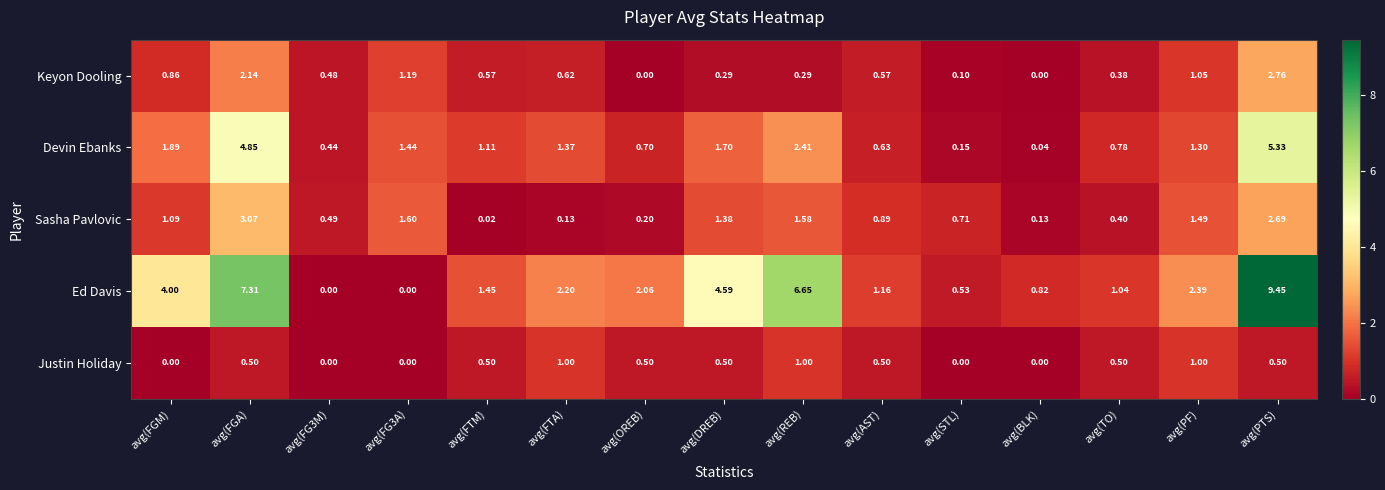

How many series are shown in this chart?

5